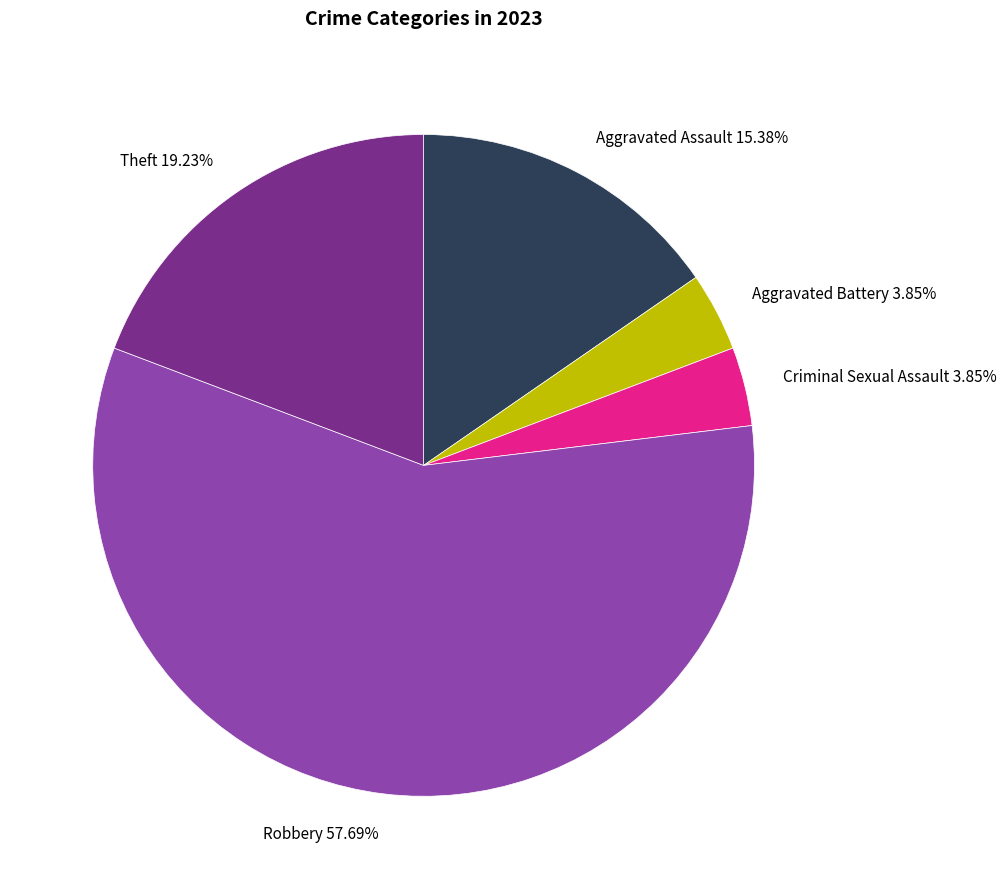

How much of the chart is everything except Criminal Sexual Assault?

96.2%